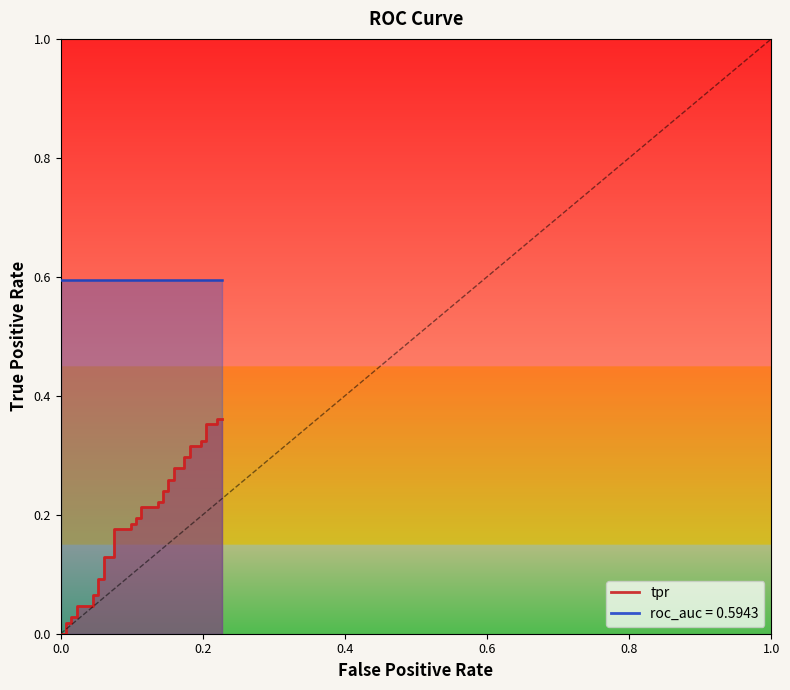

What is the value of the 11th point from the left?

0.1